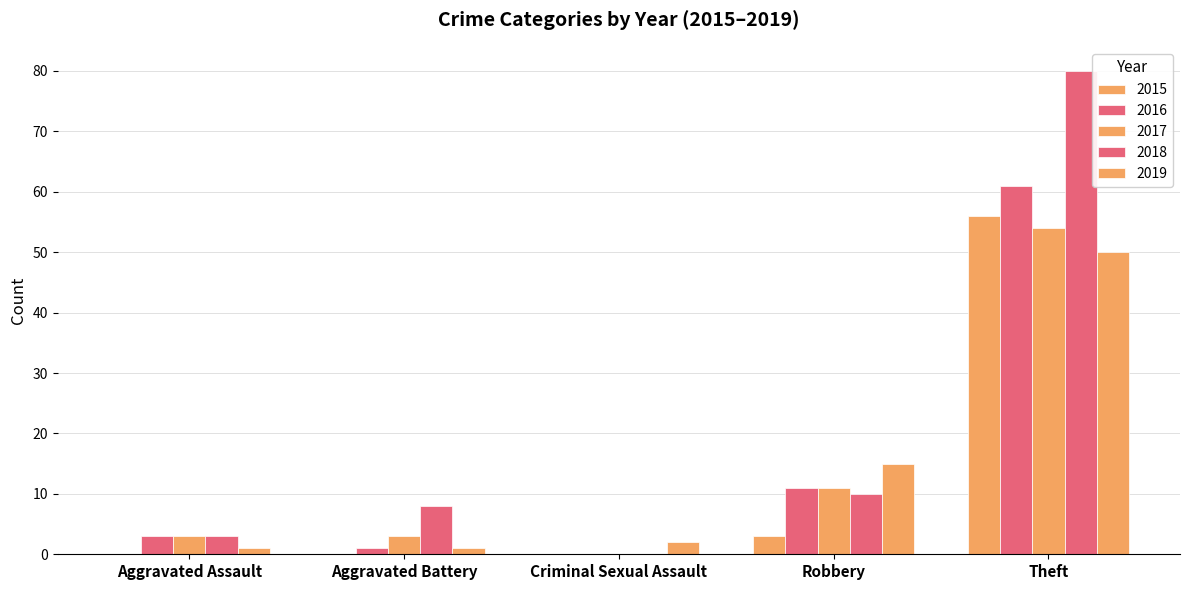

Count the number of categories in the chart.

5